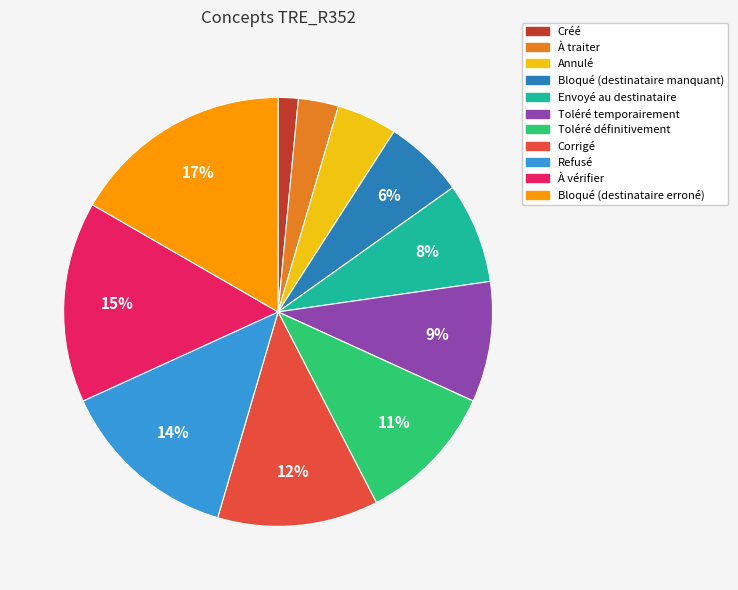

Approximately how many times larger is the value at Refusé compared to Toléré définitivement?

1.3